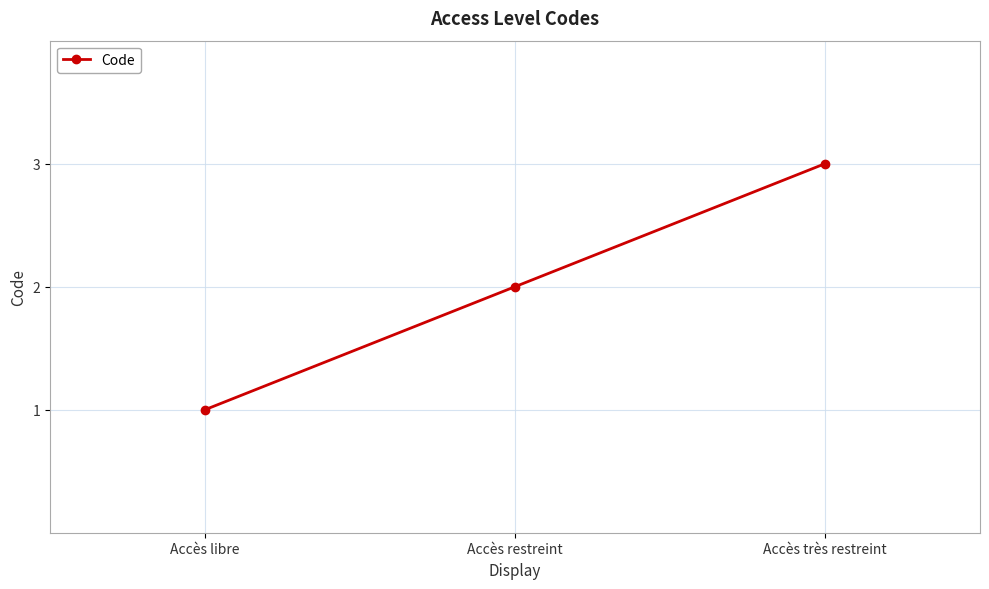

What is the approximate value at Accès très restreint?

3